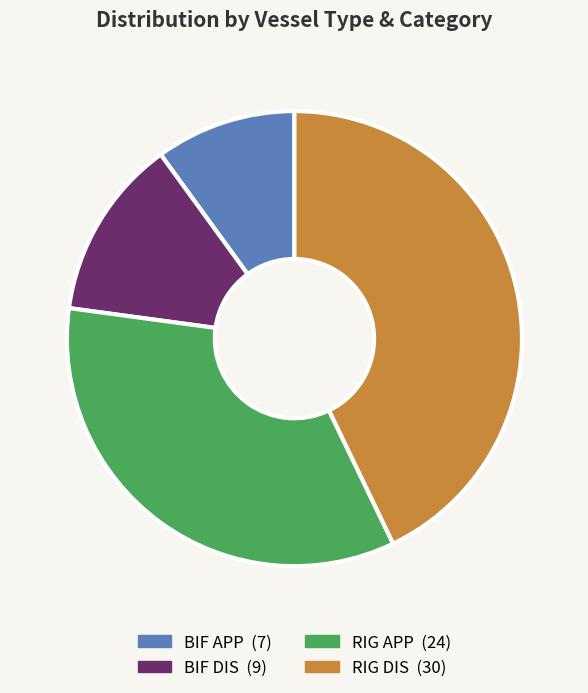

Is there a majority slice in this chart?

No